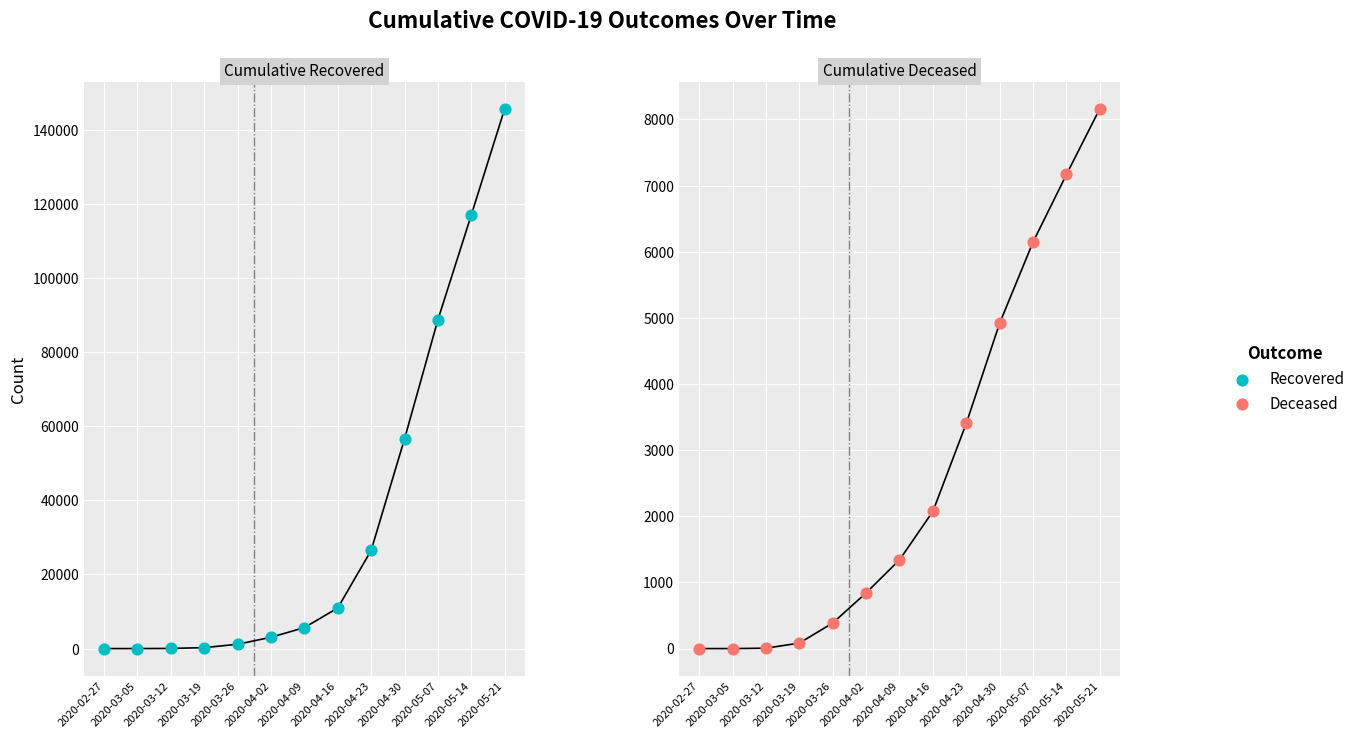

At which category is the sum across all series the highest?

2020-05-21